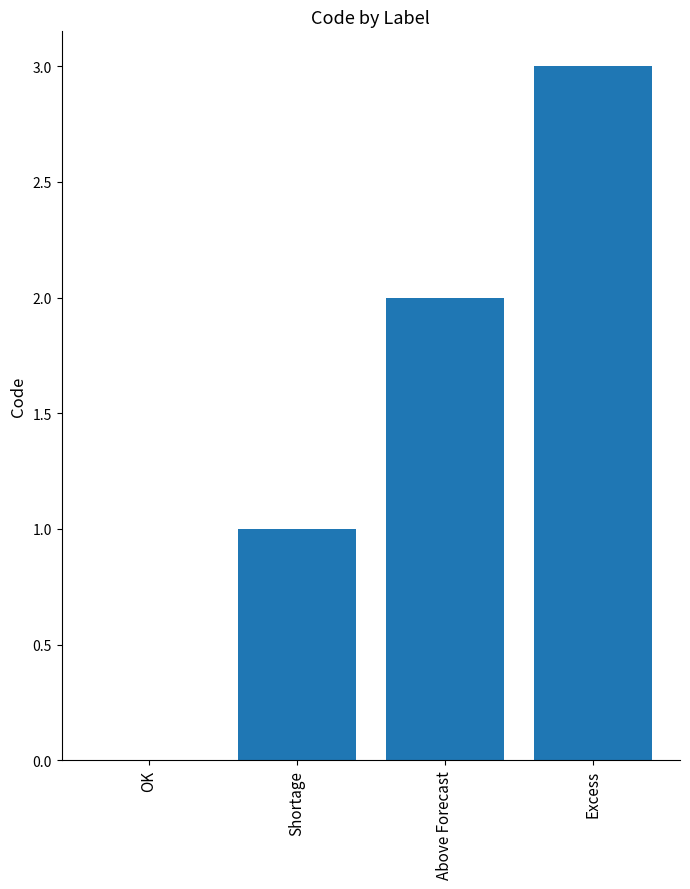

What is the sum of all values?

6